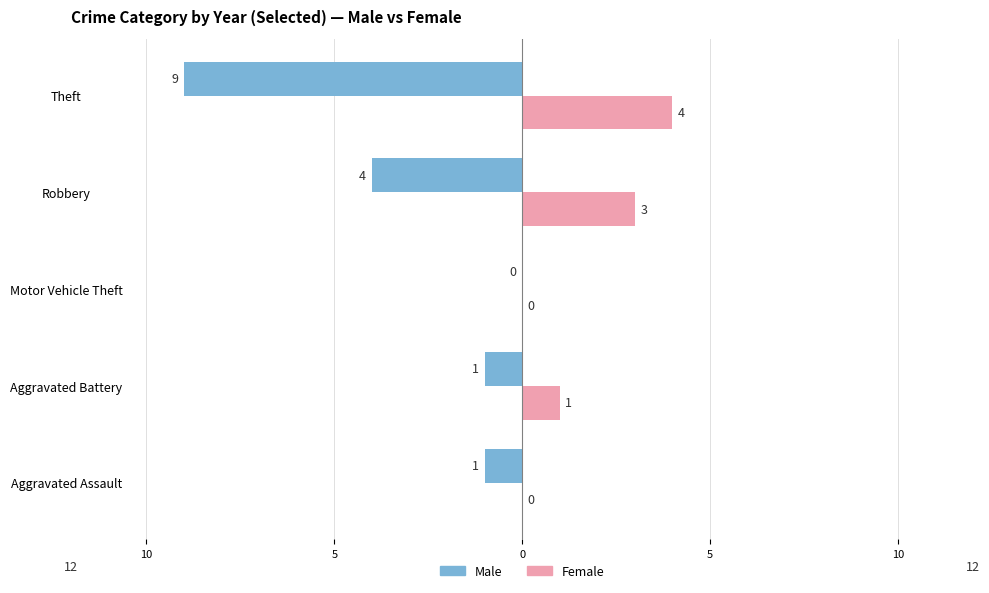

What are all the series names shown in the legend?

Male, Female